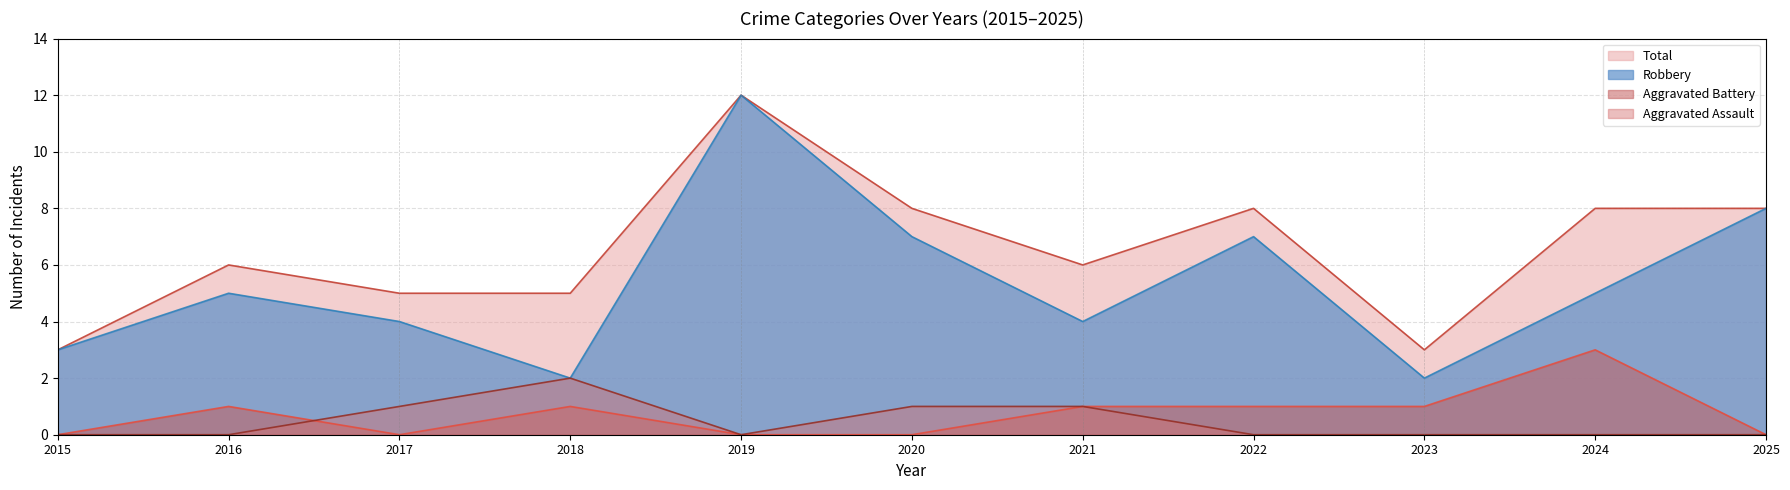

At which label does Aggravated Assault reach its minimum?

2015